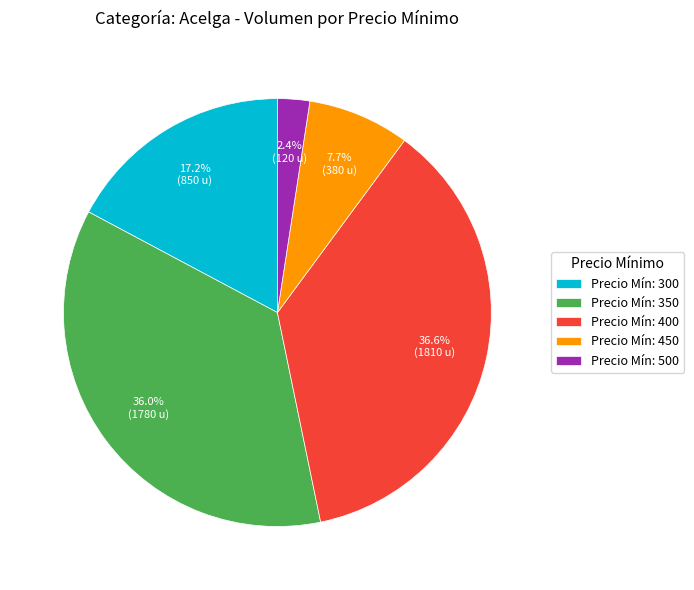

Count the number of slices in the pie.

5